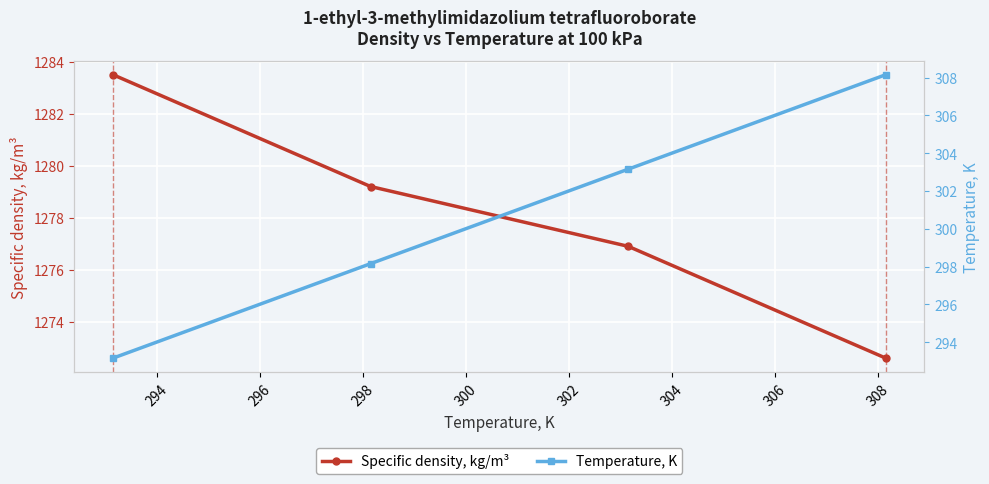

True or false: Temperature, K and Specific density, kg/m³ cross at least once.

False